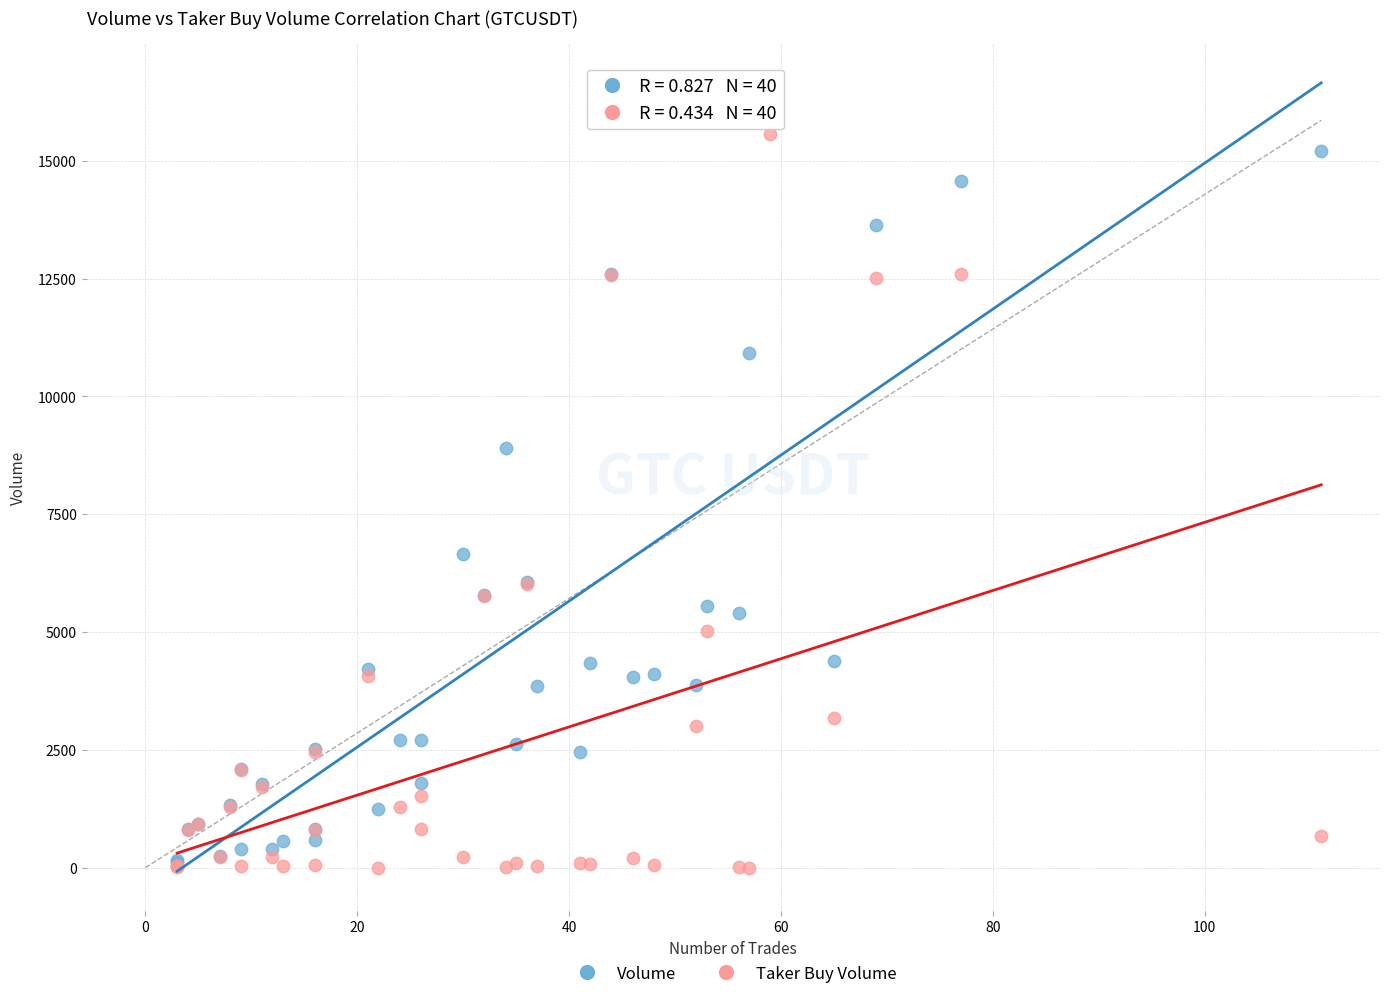

In the Volume series, what Y value is closest to 7950?

8910.3